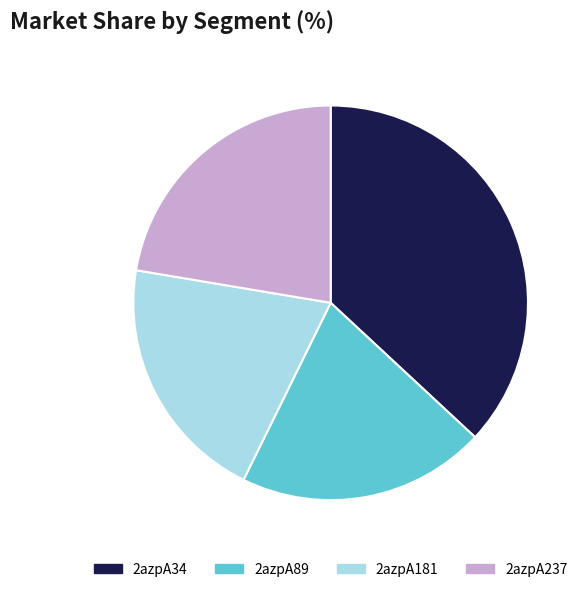

Do 2azpA34 and 2azpA237 together represent more than half of the pie?

Yes